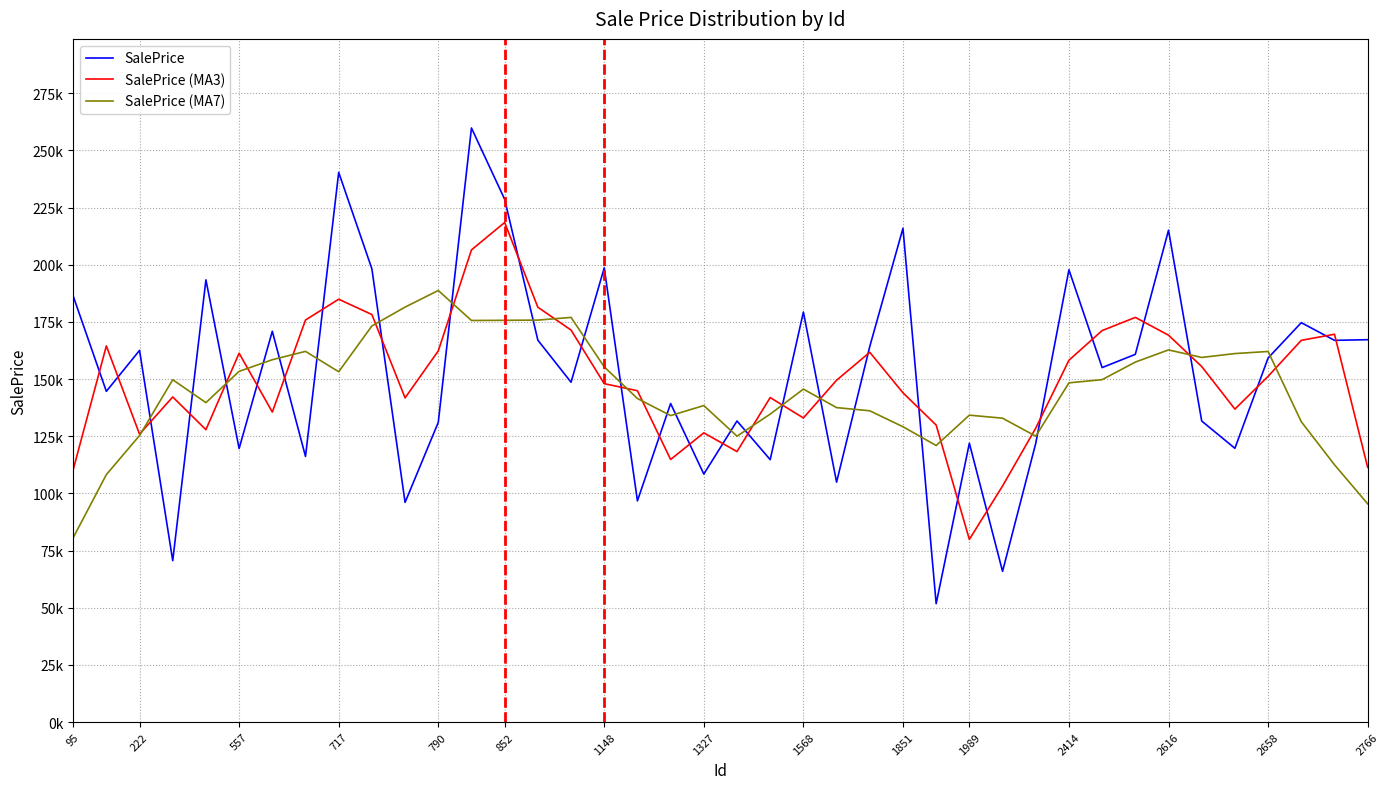

True or false: SalePrice (MA3) and SalePrice (MA7) intersect in this chart.

True